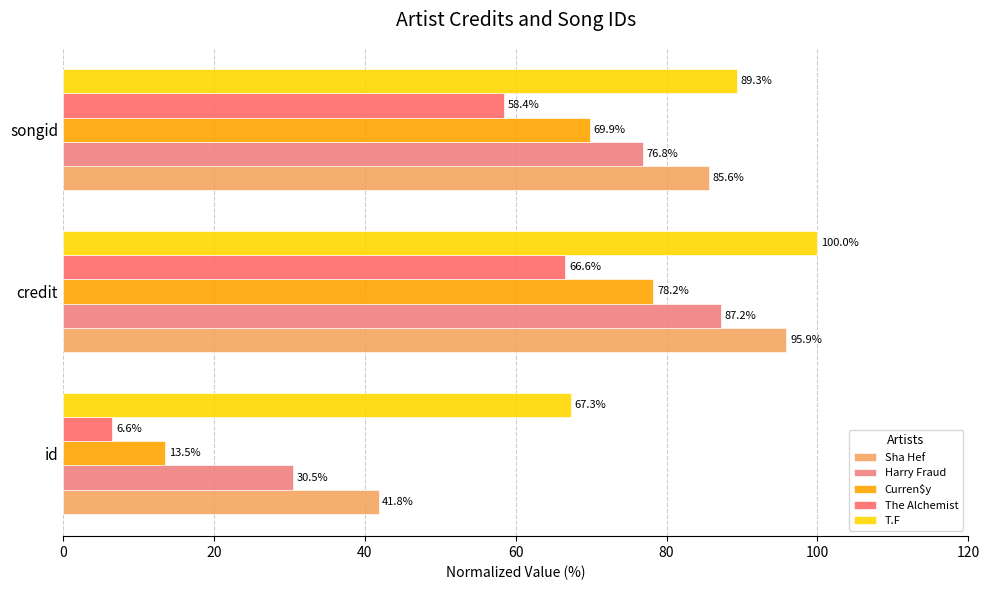

List the labels in order of Sha Hef value, largest first.

credit, songid, id